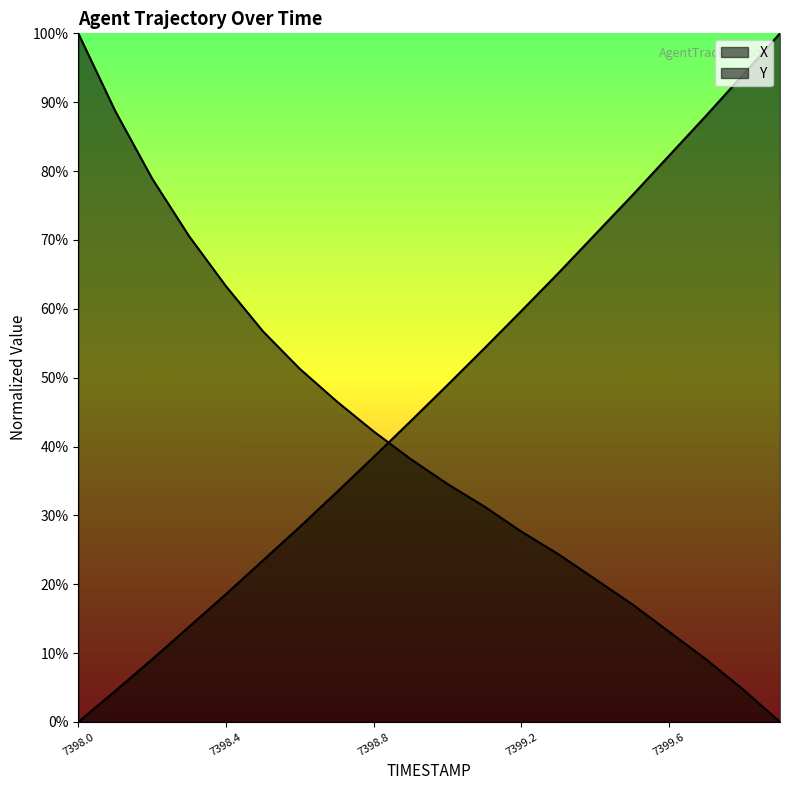

Reading left to right, what are all the values shown in this chart?

X: 7398.0=1.0	7398.1=0.9	7398.2=0.8	7398.3=0.7	7398.4=0.6	7398.5=0.6	7398.6=0.5	7398.7=0.5	7398.8=0.4	7398.9=0.4	7399.0=0.3	7399.1=0.3	7399.2=0.3	7399.3=0.2	7399.4=0.2	7399.5=0.2	7399.6=0.1	7399.7=0.1	7399.8=0.0	7399.9=0.0
Y: 7398.0=0.0	7398.1=0.0	7398.2=0.1	7398.3=0.1	7398.4=0.2	7398.5=0.2	7398.6=0.3	7398.7=0.3	7398.8=0.4	7398.9=0.4	7399.0=0.5	7399.1=0.5	7399.2=0.6	7399.3=0.7	7399.4=0.7	7399.5=0.8	7399.6=0.8	7399.7=0.9	7399.8=0.9	7399.9=1.0